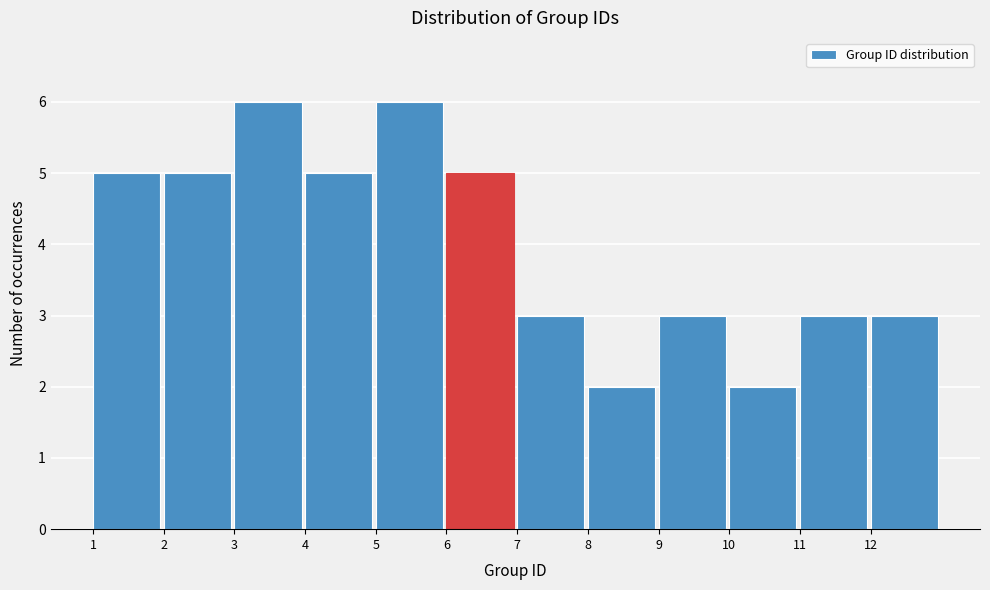

Reading left to right, transcribe this chart: for each bar, give the range it covers on the x-axis and its height. The values are not printed on the chart, so give them approximately, as read against the axis.

1 to 2: 5
2 to 3: 5
3 to 4: 6
4 to 5: 5
5 to 6: 6
6 to 7: 5
7 to 8: 3
8 to 9: 2
9 to 10: 3
10 to 11: 2
11 to 12: 3
12 to 13: 3